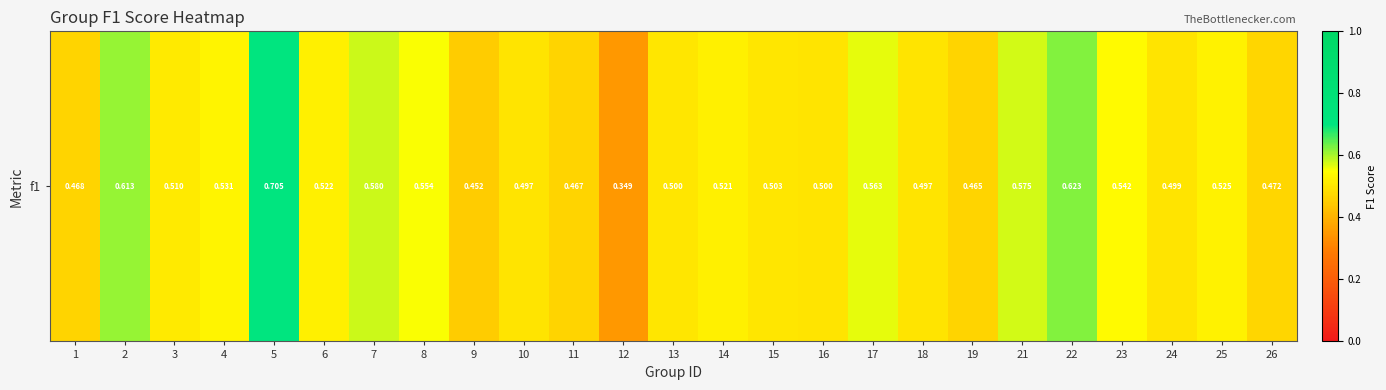

Read the value at 18.

0.5